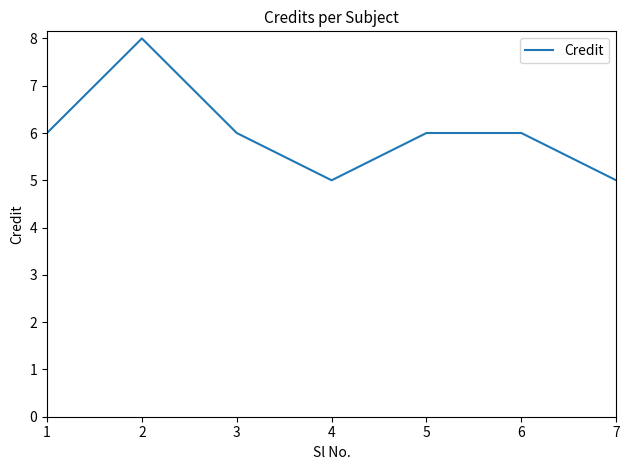

Reading left to right, list all the values displayed in this chart.

1=6	2=8	3=6	4=5	5=6	6=6	7=5